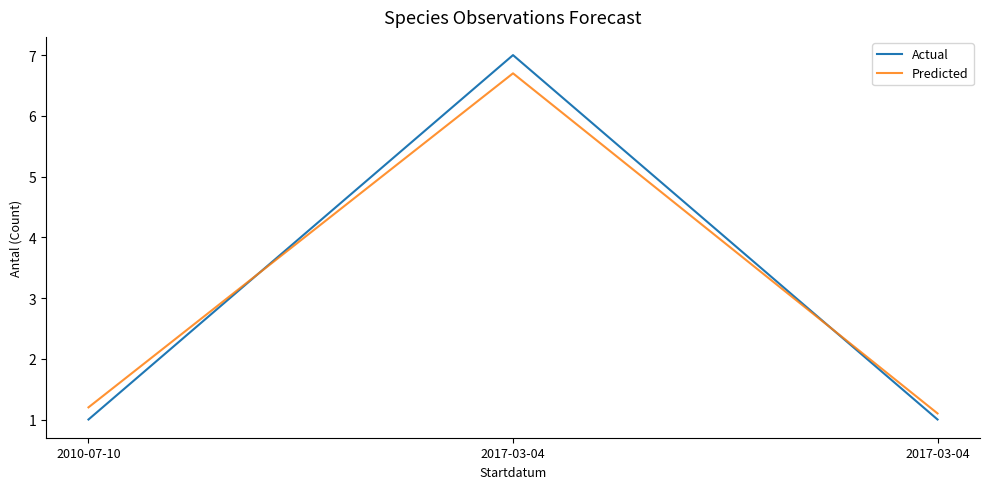

Reading left to right, extract all data points from this chart.

Actual: 1.0	7.0	1.0
Predicted: 1.2	6.7	1.1